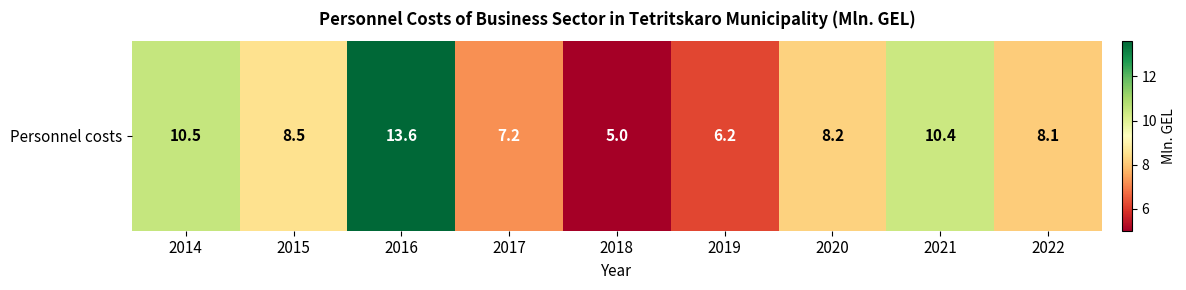

At which label is the value closest to 9?

2015